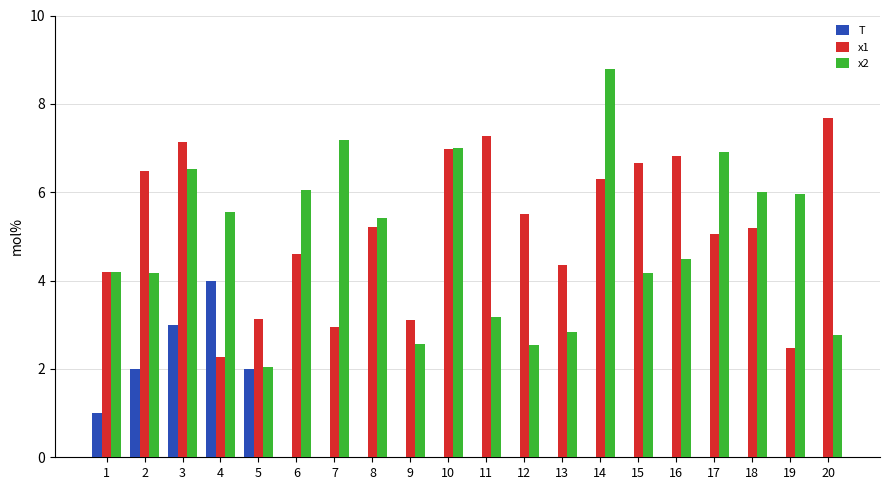

At which category does the chart reach its peak across all series?

14